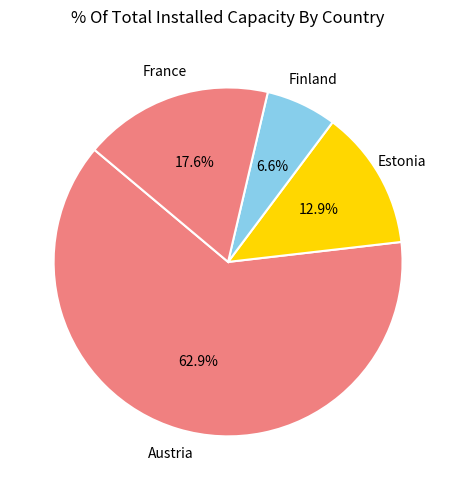

Count the number of slices in the pie.

4